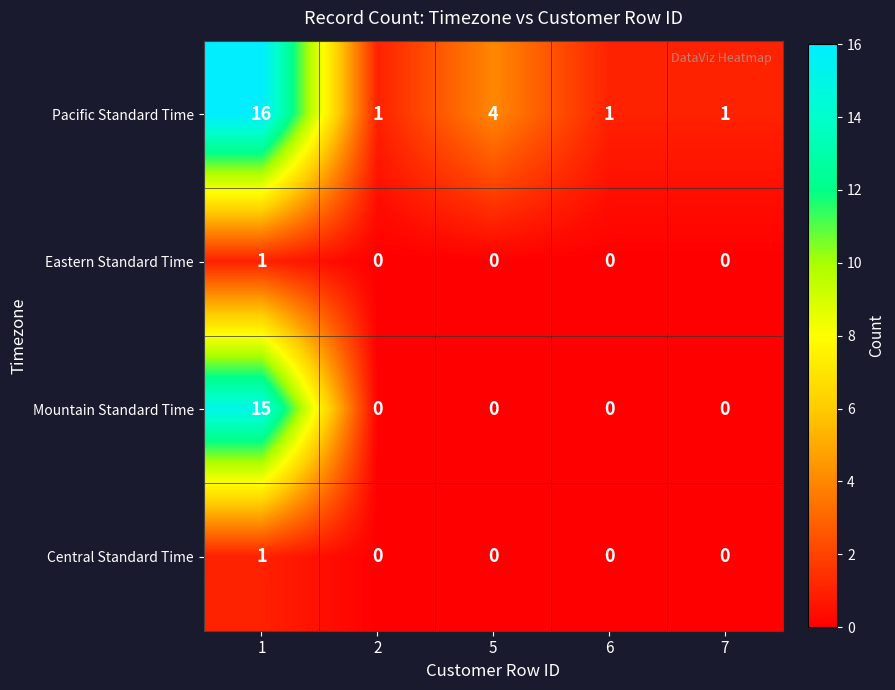

At how many categories does at least one series exceed 2?

2